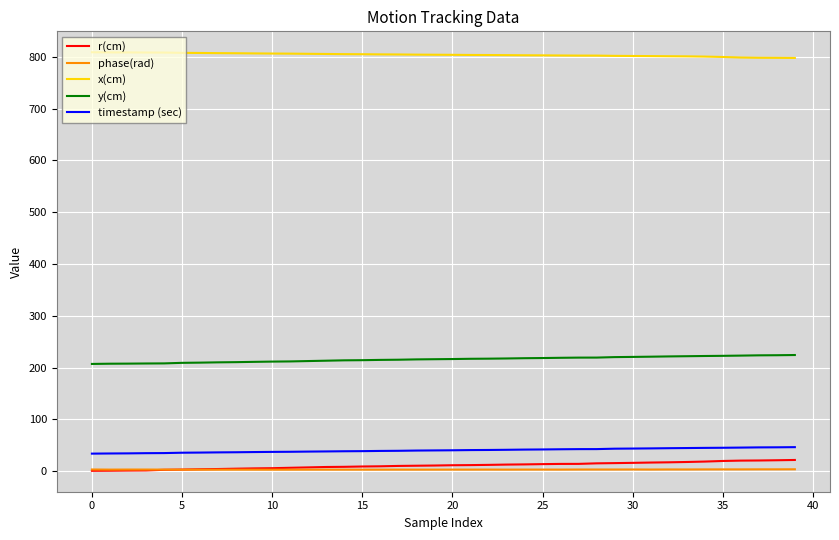

True or false: r(cm) and y(cm) cross at least once.

False